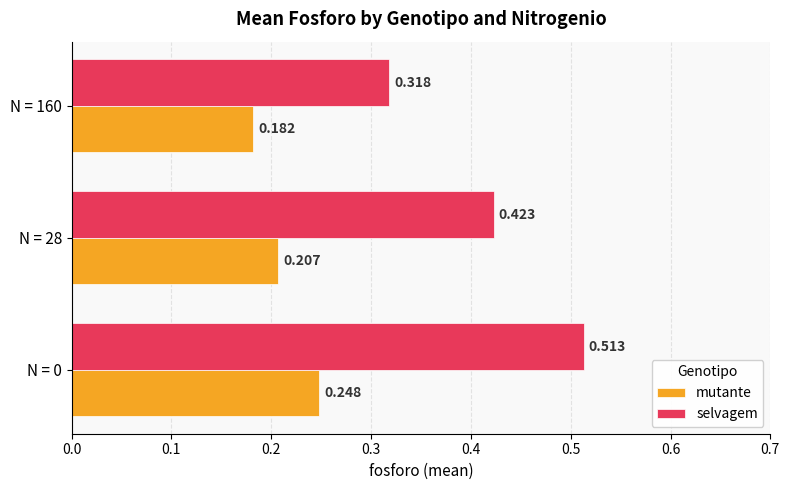

At how many categories does at least one series exceed 0?

3